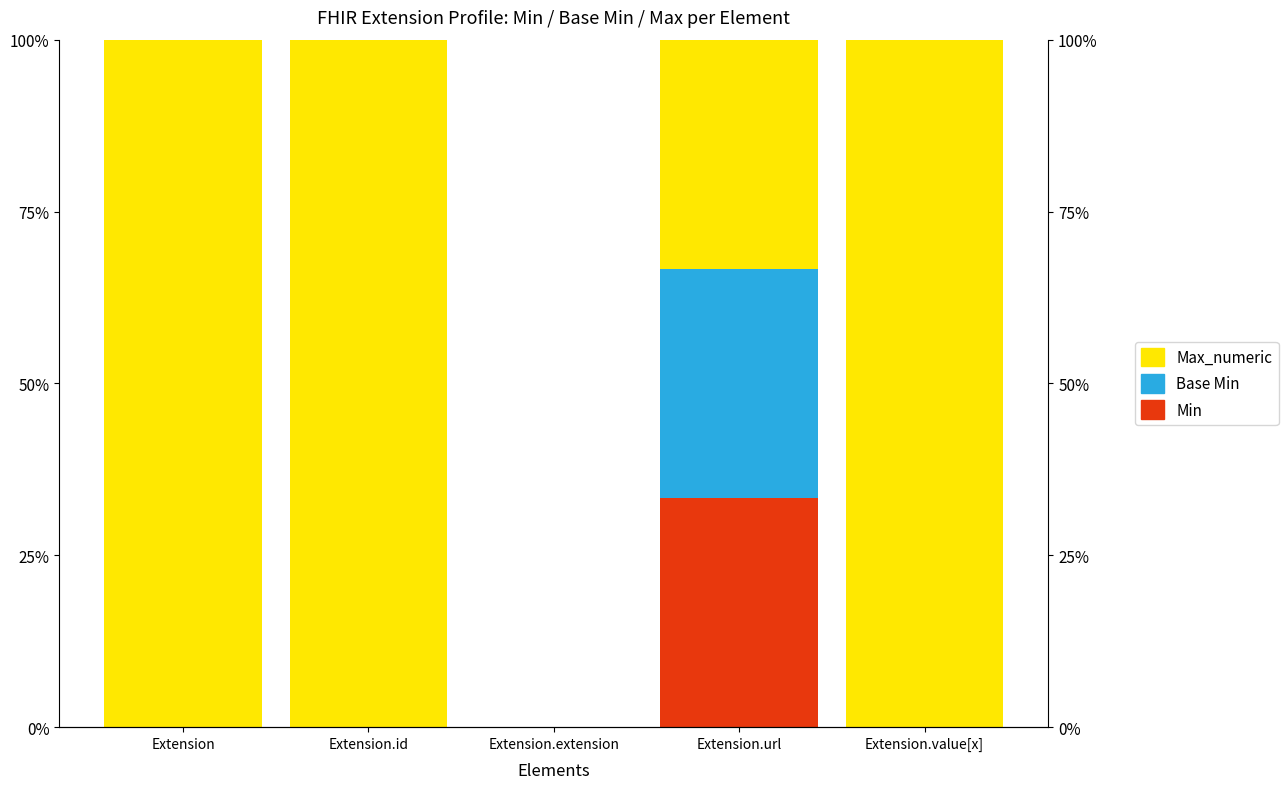

Which has a higher value, Extension.extension or Extension?

Extension.extension